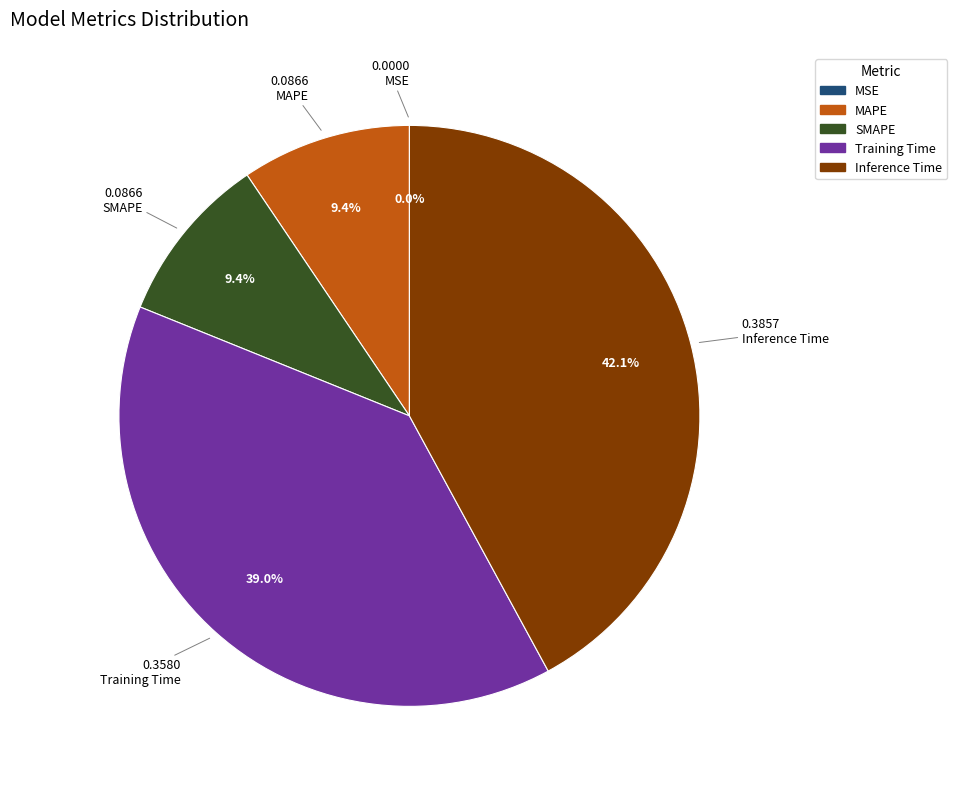

Does Inference Time represent more than half of the total?

No